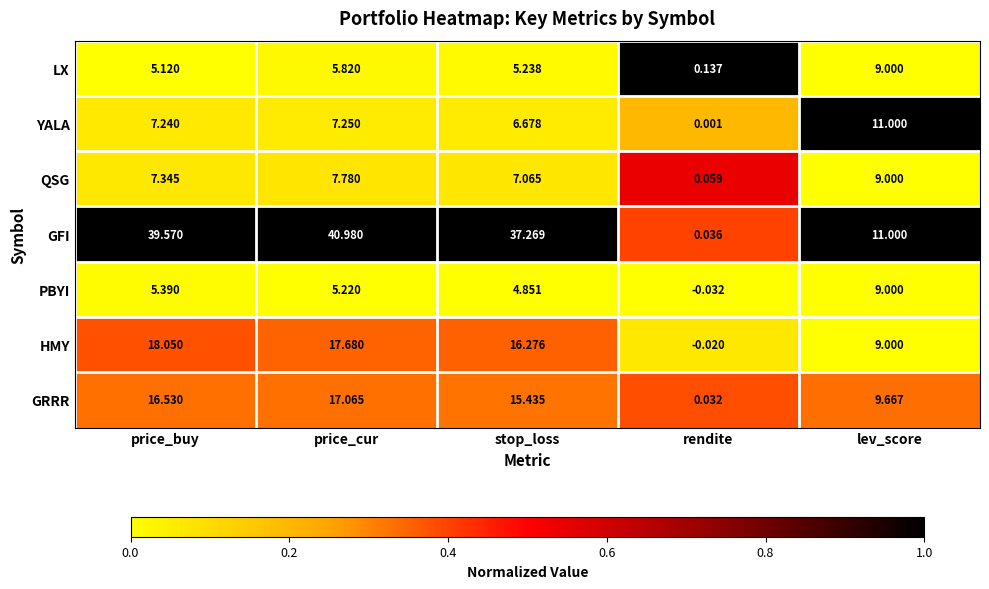

Which series has the largest range (max minus min)?

GFI